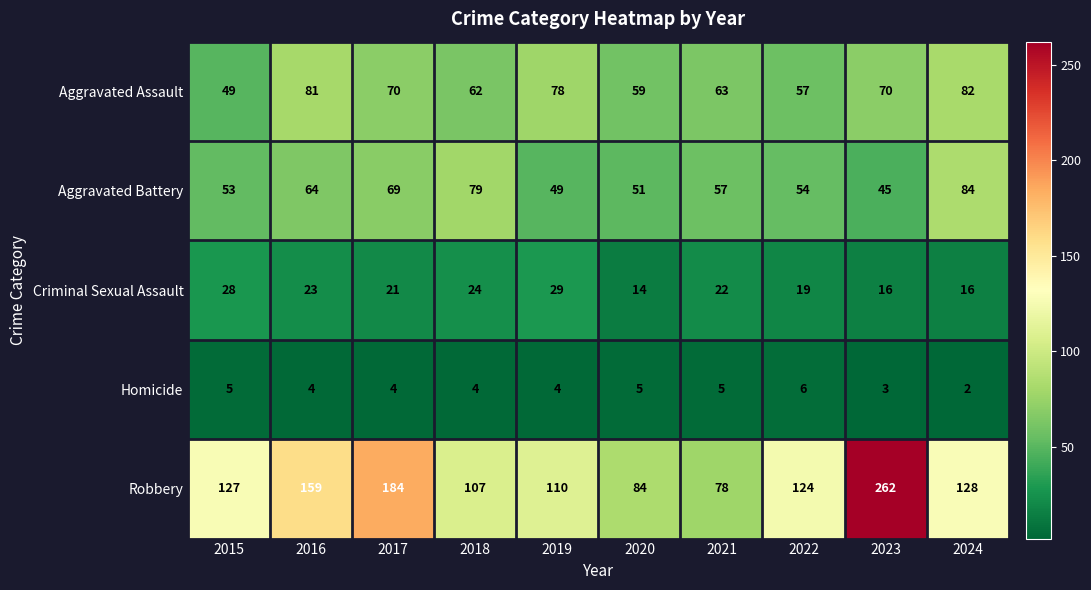

What is the total value across all series at 2019?

270